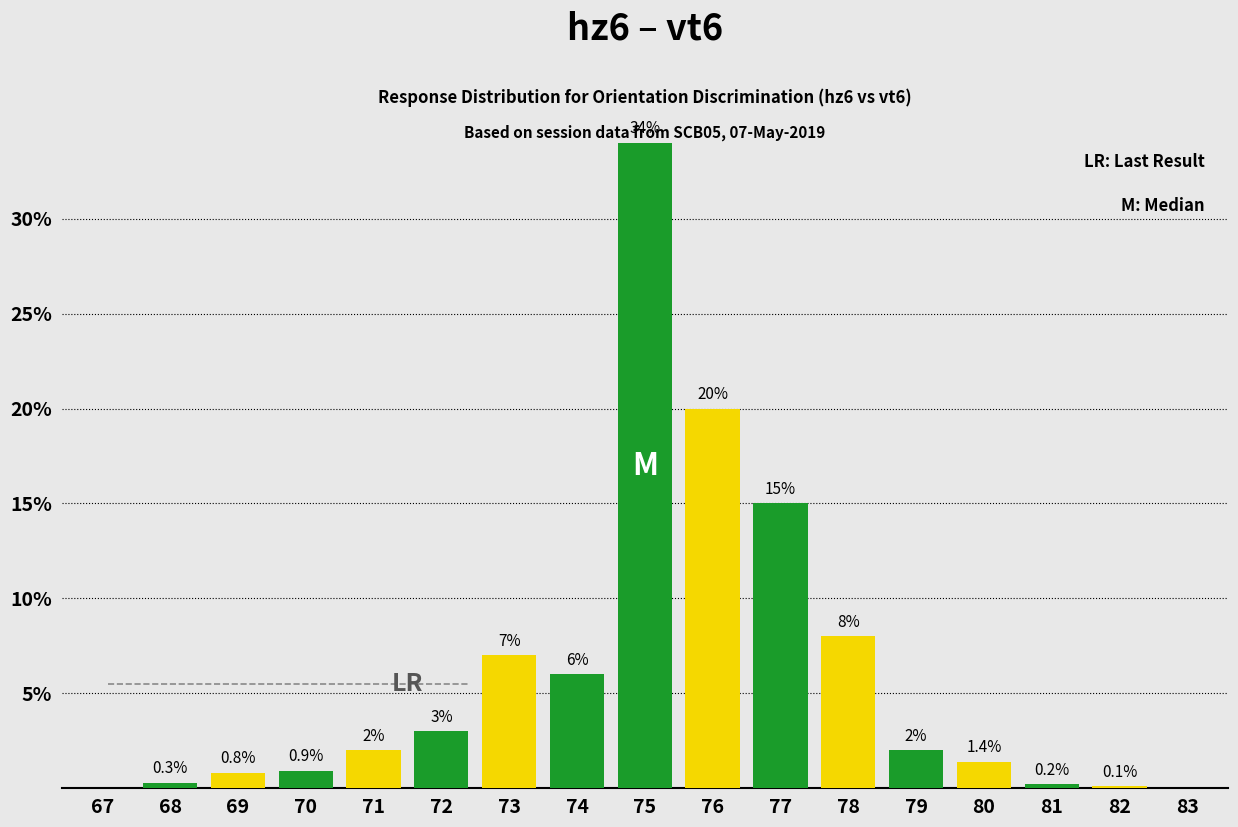

Reading left to right, list all the values displayed in this chart.

67=0.0	68=0.3	69=0.8	70=0.9	71=2.0	72=3.0	73=7.0	74=6.0	75=34.0	76=20.0	77=15.0	78=8.0	79=2.0	80=1.4	81=0.2	82=0.1	83=0.0